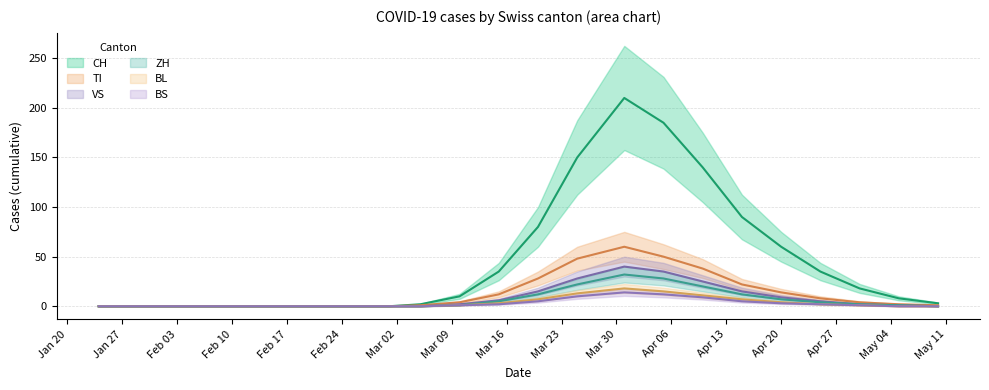

List the series in order of their peak value, highest first.

CH, TI, VS, ZH, BL, BS